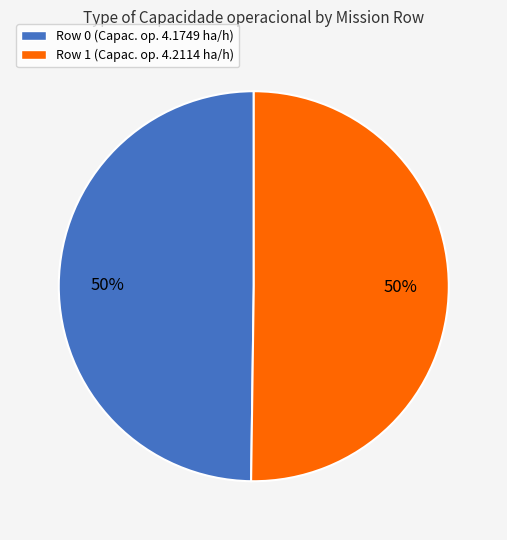

To the nearest percent, what portion does Row 1 represent?

50%